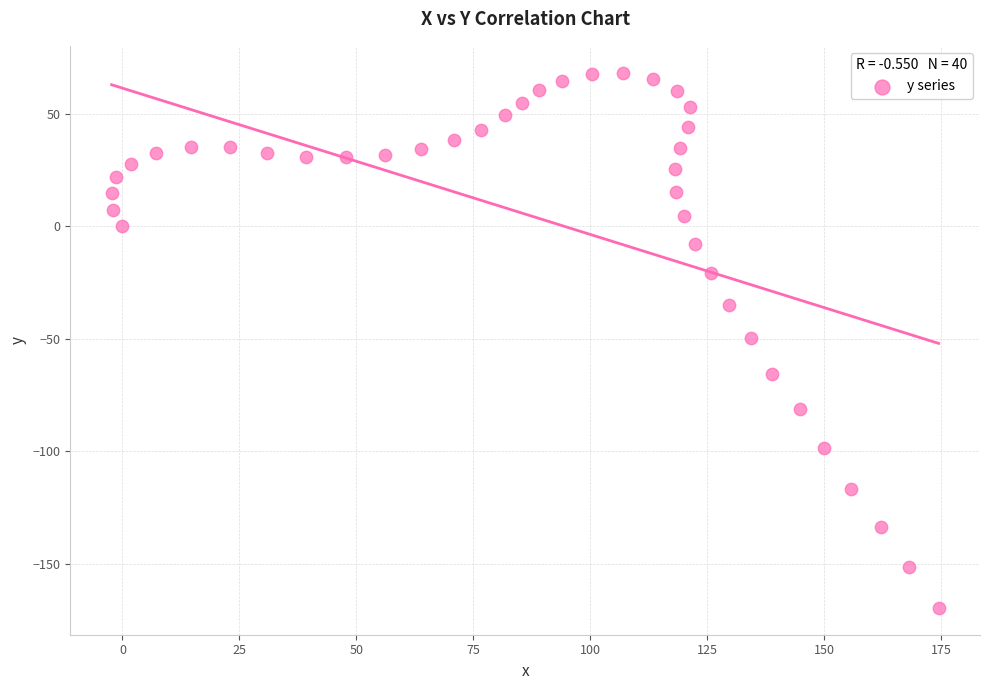

What is the range of Y values (max minus min)?

238.0